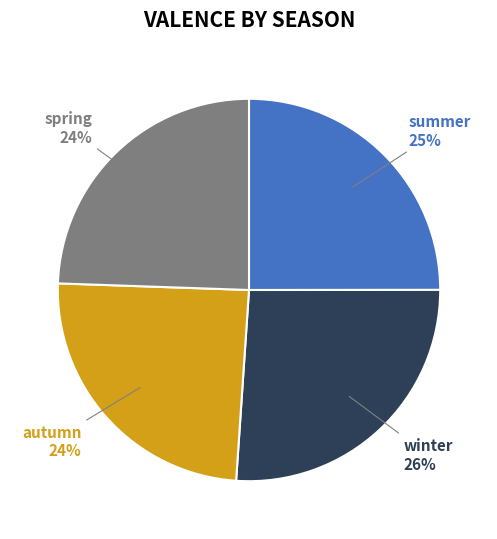

What percentage is the summer slice, to the nearest percent?

25%